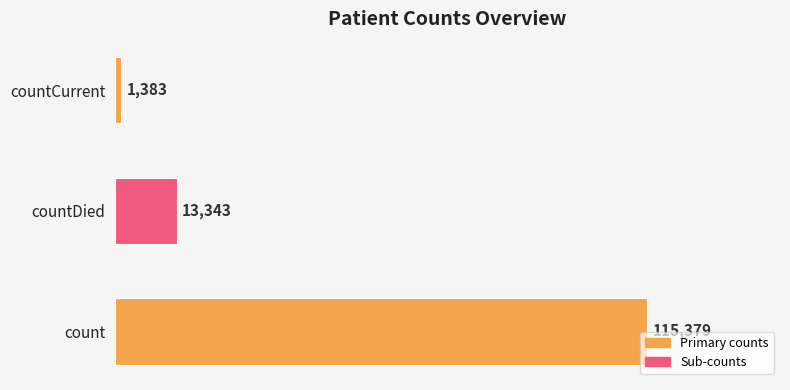

What is the average value?

43368